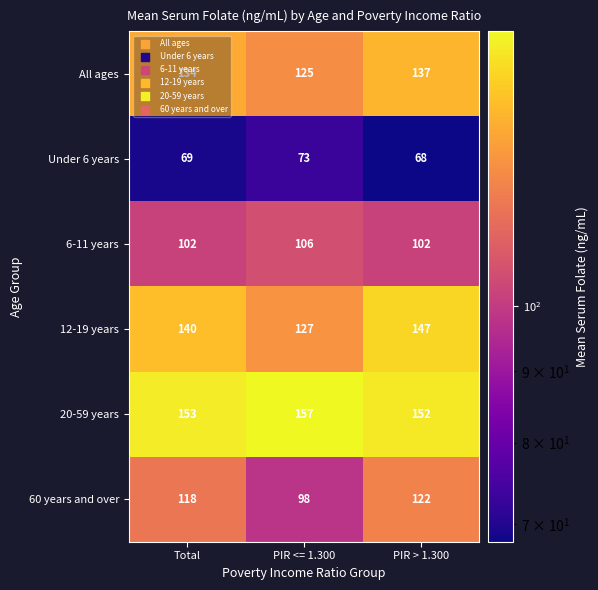

Is the value of 20-59 years at Total greater than the value of 60 years and over at Total?

Yes